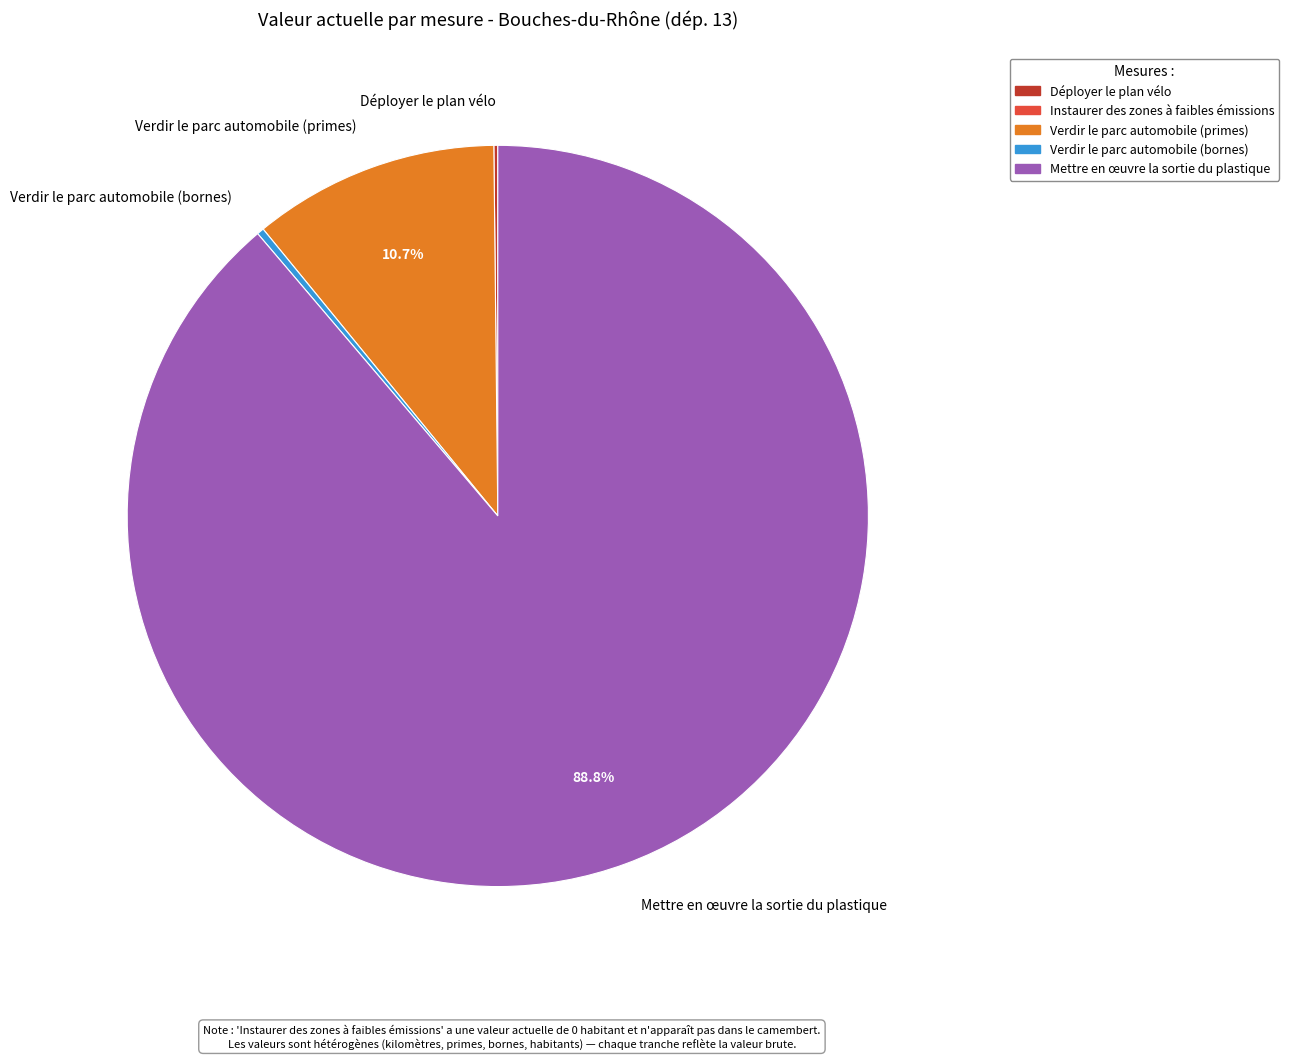

Which slice represents more than half of the pie?

Mettre en œuvre la sortie du plastique